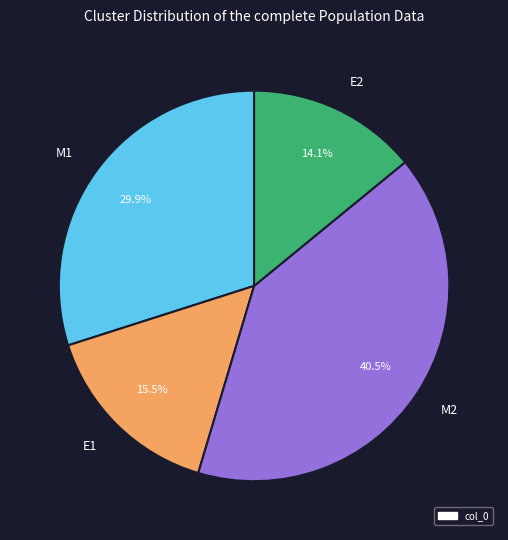

Rank the categories by value from highest to lowest.

M2, M1, E1, E2